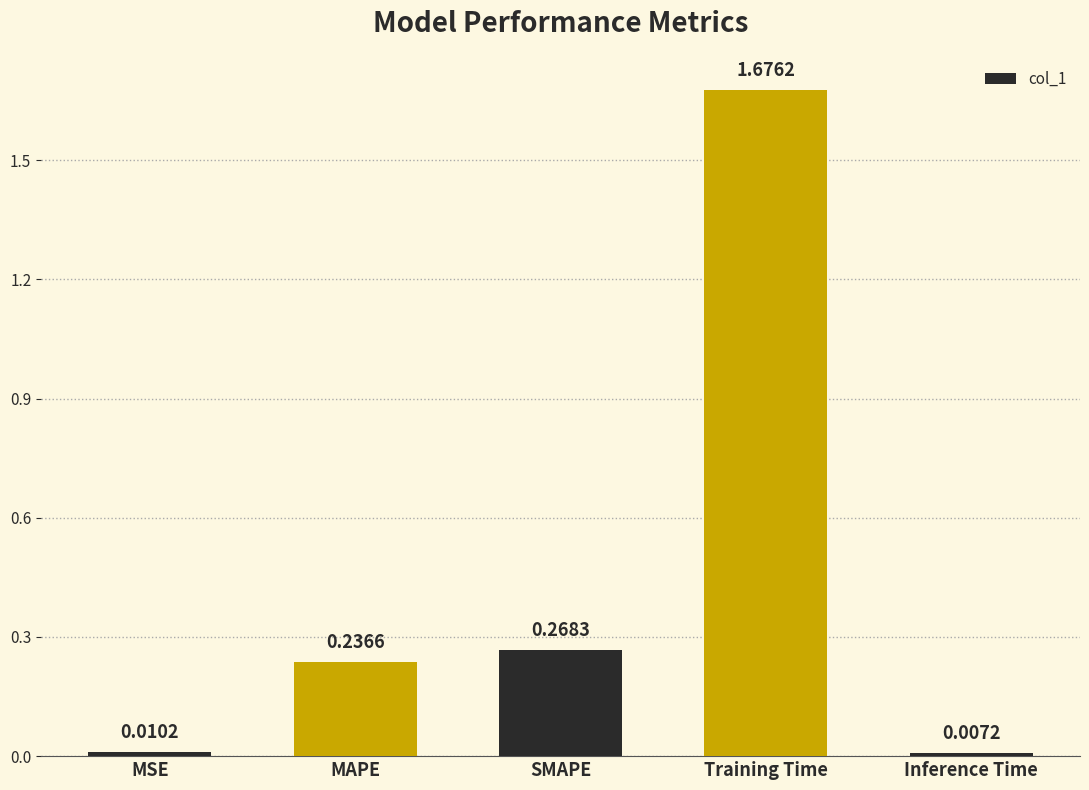

List the labels in order of value, smallest first.

Inference Time, MSE, MAPE, SMAPE, Training Time